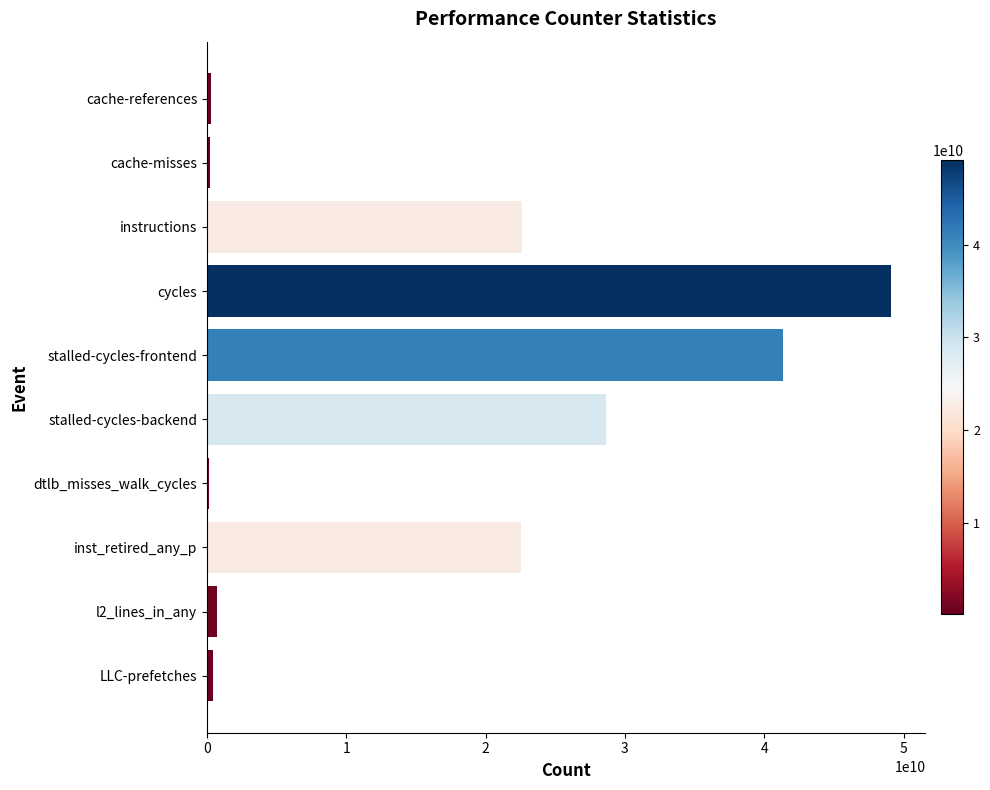

What is the sum of all values?

165986025128